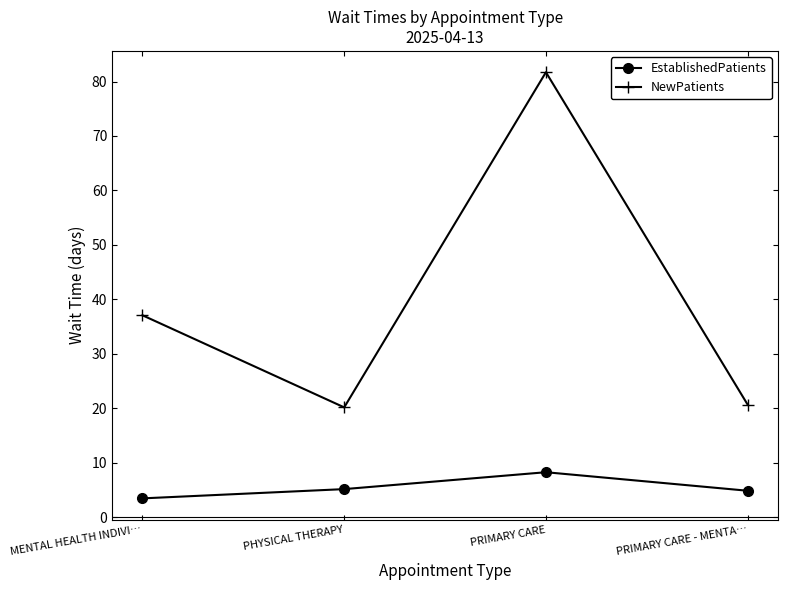

What are all the series names shown in the legend?

EstablishedPatients, NewPatients